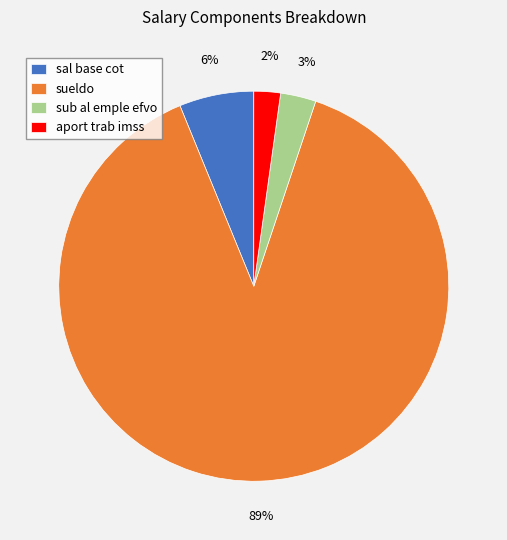

Which has a higher value, aport trab imss or sal base cot?

sal base cot